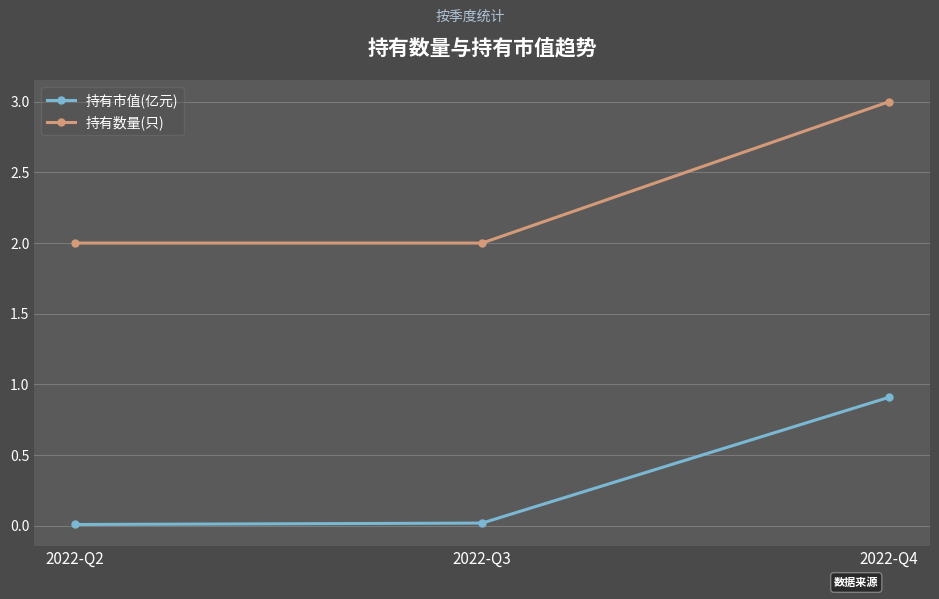

True or false: 持有市值(亿元) has a value of 0.6 at 2022-Q4.

False